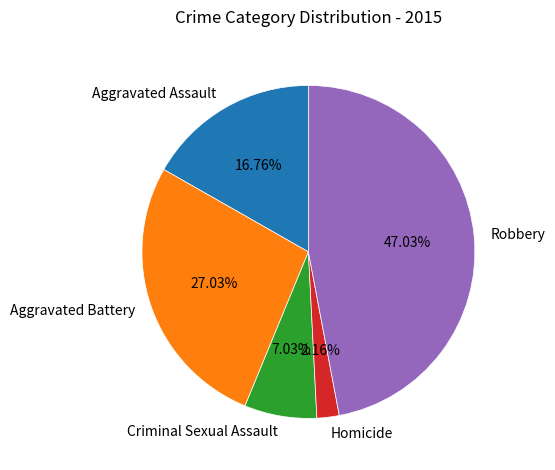

How many segments does this pie chart have?

5